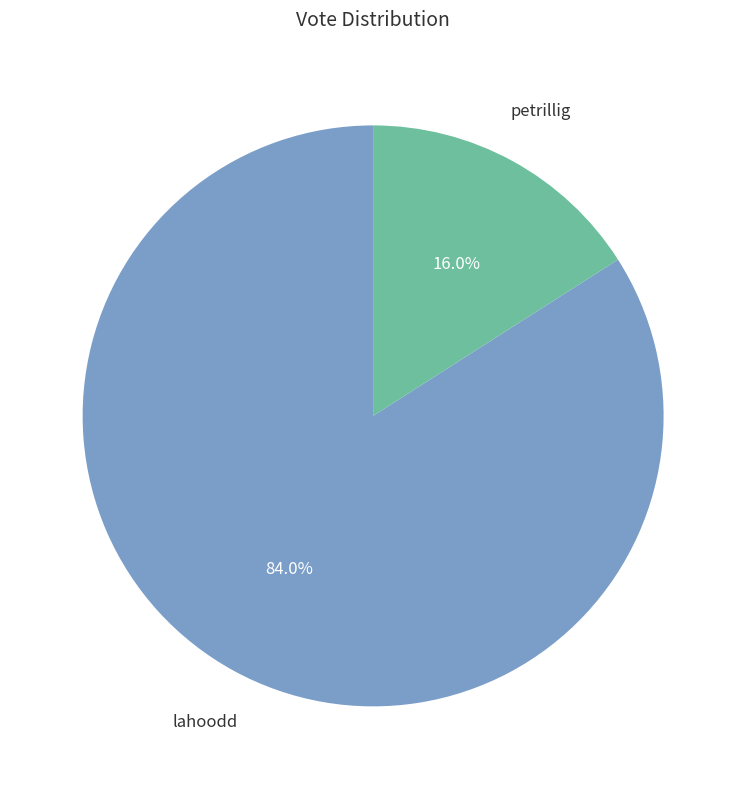

To the nearest percent, what percentage of the pie is lahoodd?

84%